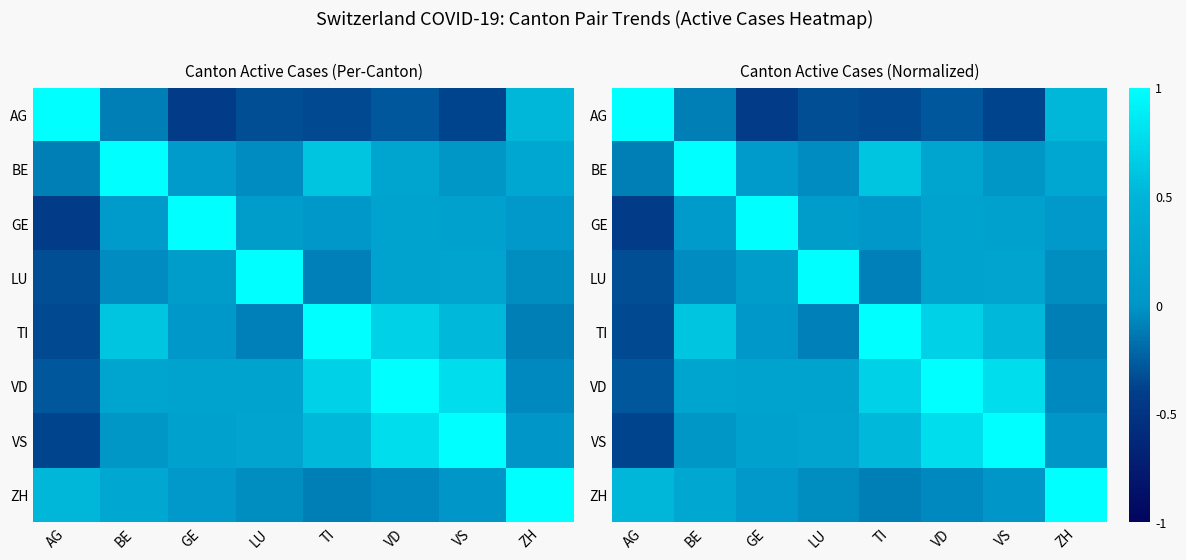

What is the minimum value for LU?

-0.3